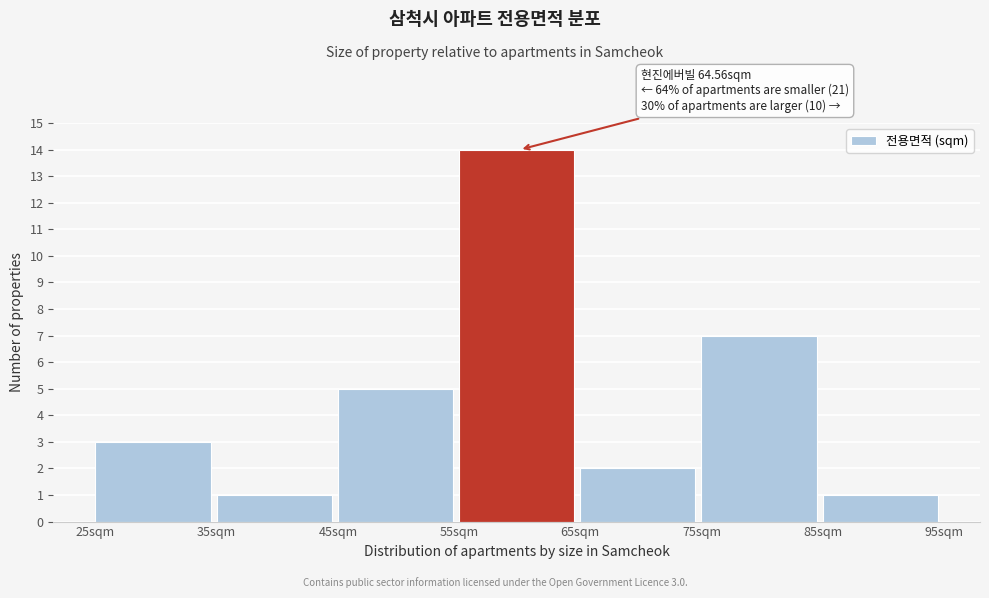

Which range on the x-axis has the tallest bar?

55 to 65